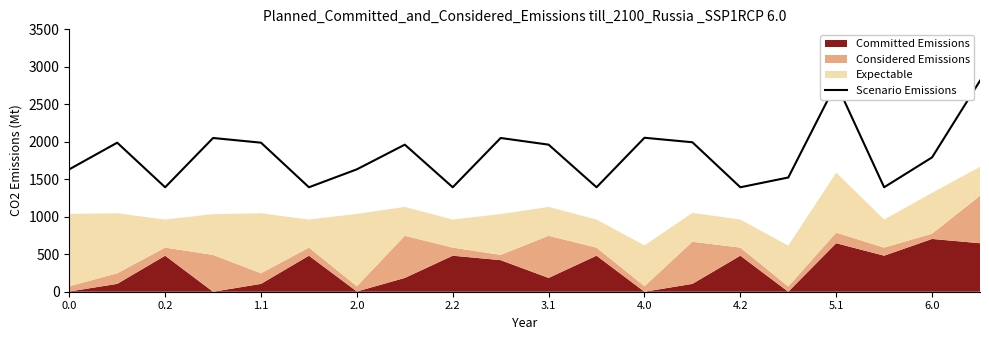

What is the difference between the maximum and second lowest values?

1421.4